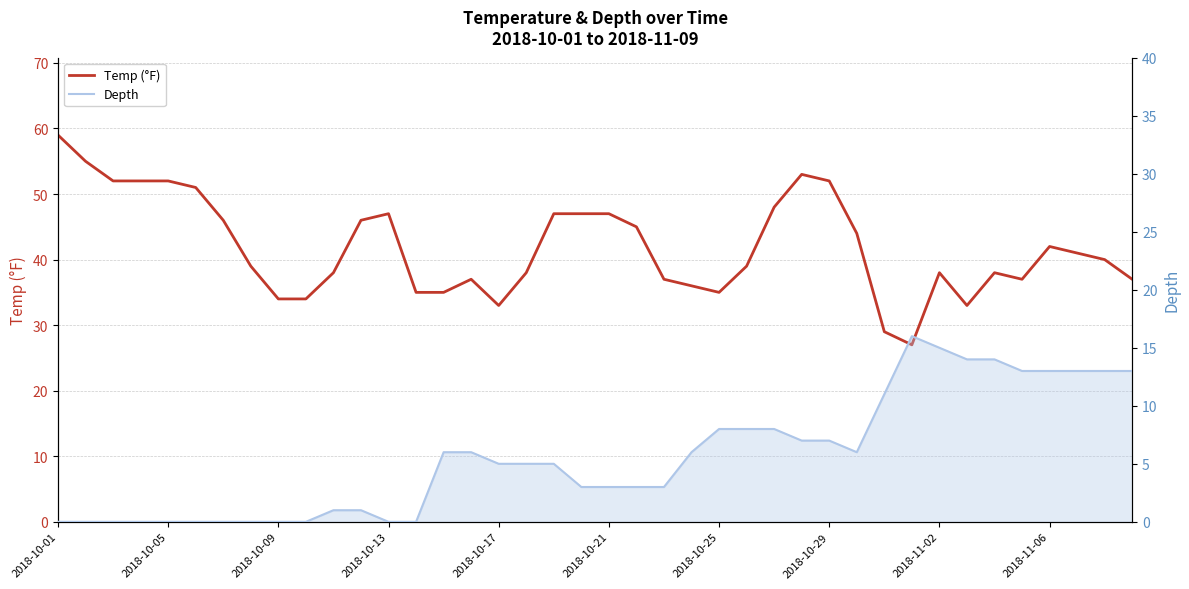

At which category is the sum across all series the highest?

27